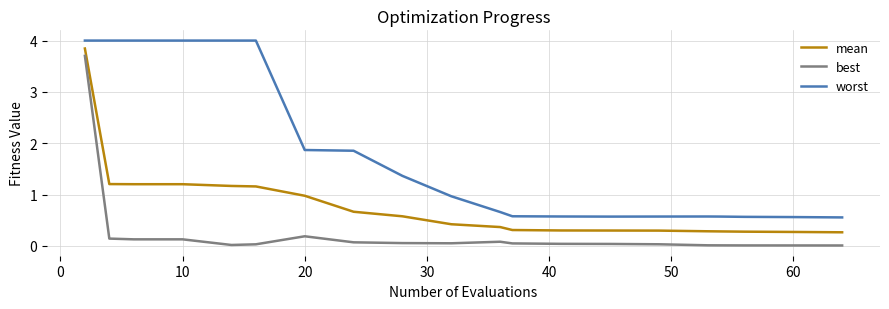

What is the greatest value displayed?

4.0